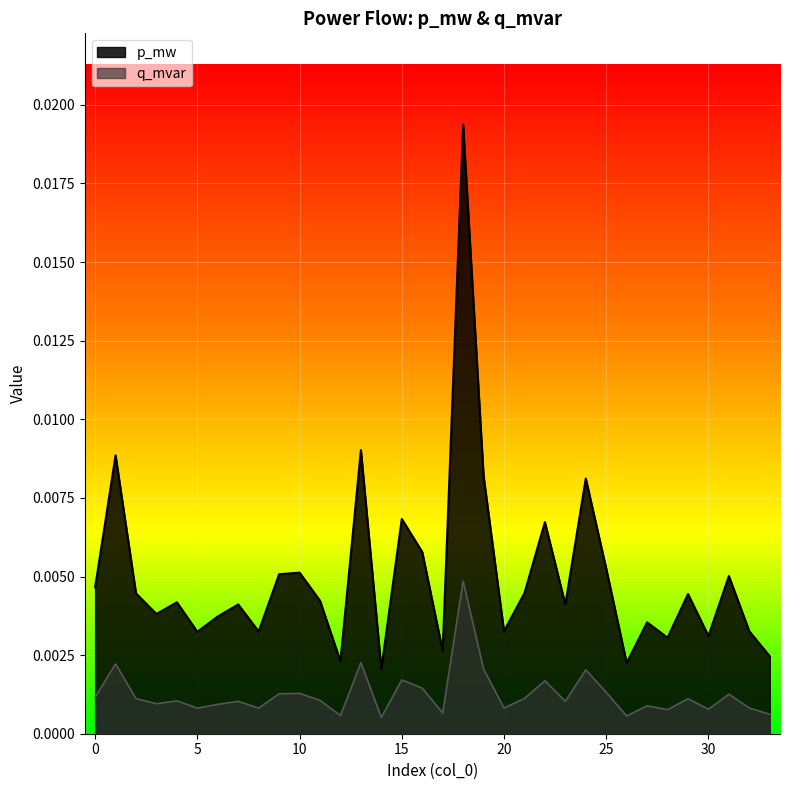

At 8, list the series in order from largest to smallest.

p_mw, q_mvar